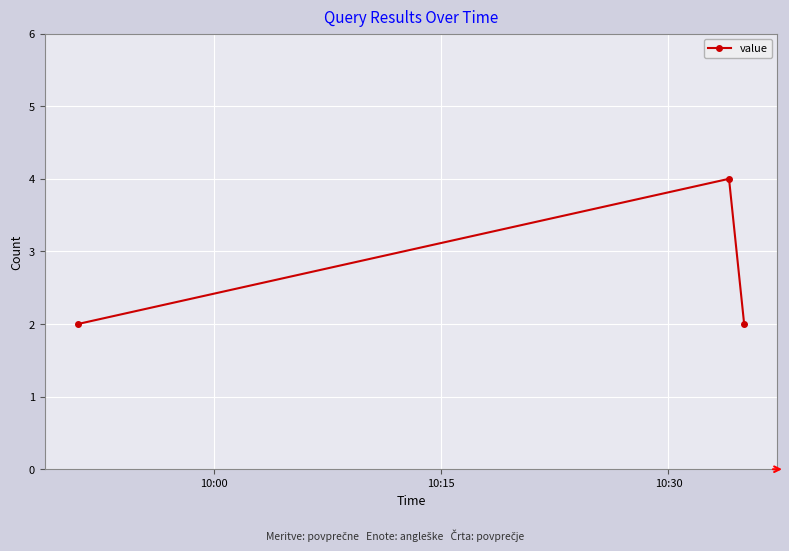

What is the maximum value shown in the chart?

4